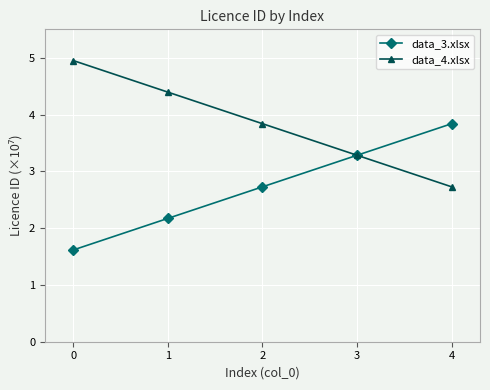

Which series has the largest total across all categories?

data_4.xlsx